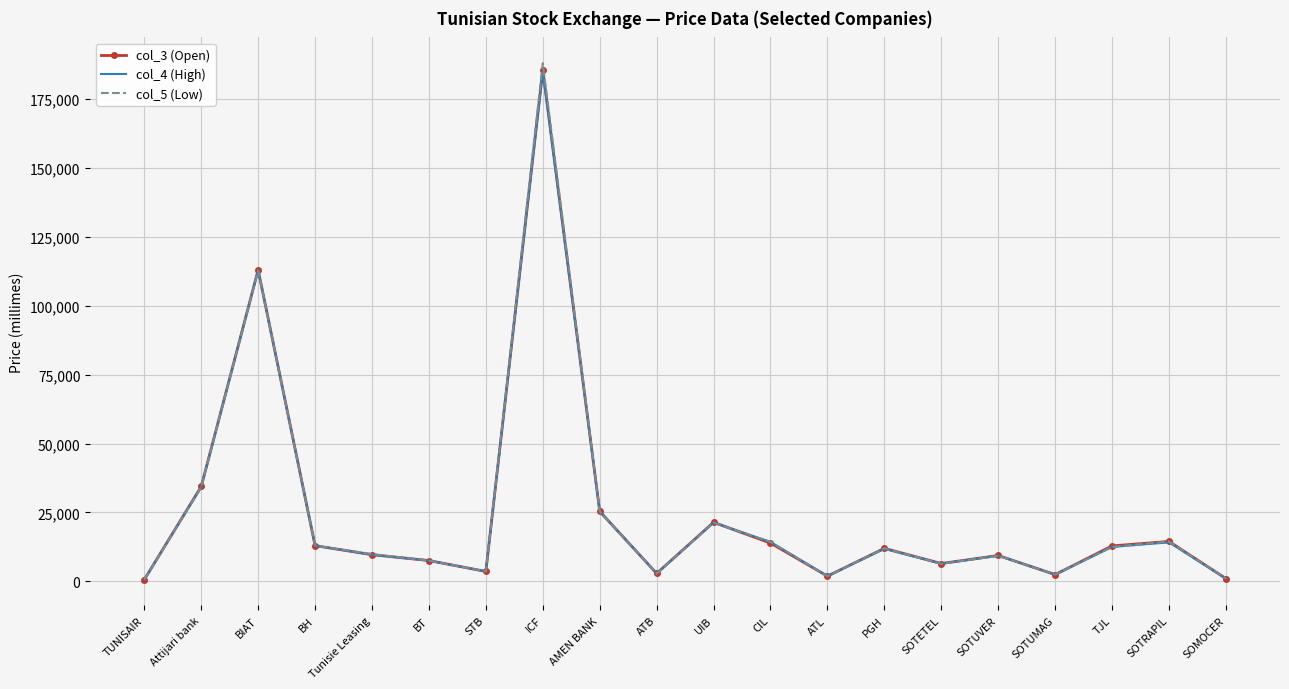

True or false: col_4 (High) has a value of 42453 at AMEN BANK.

False